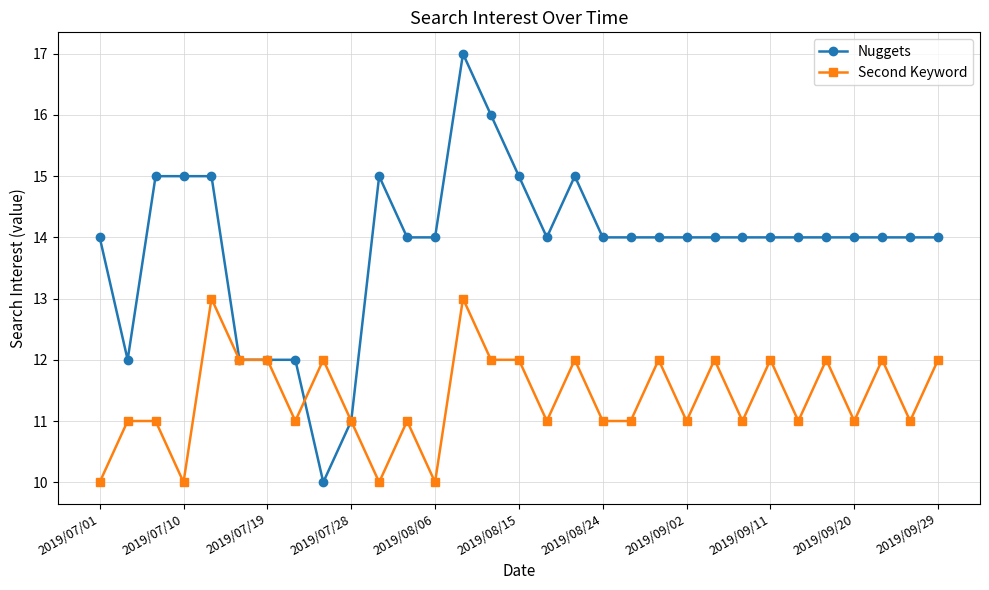

True or false: Second Keyword and Nuggets cross at least once.

True